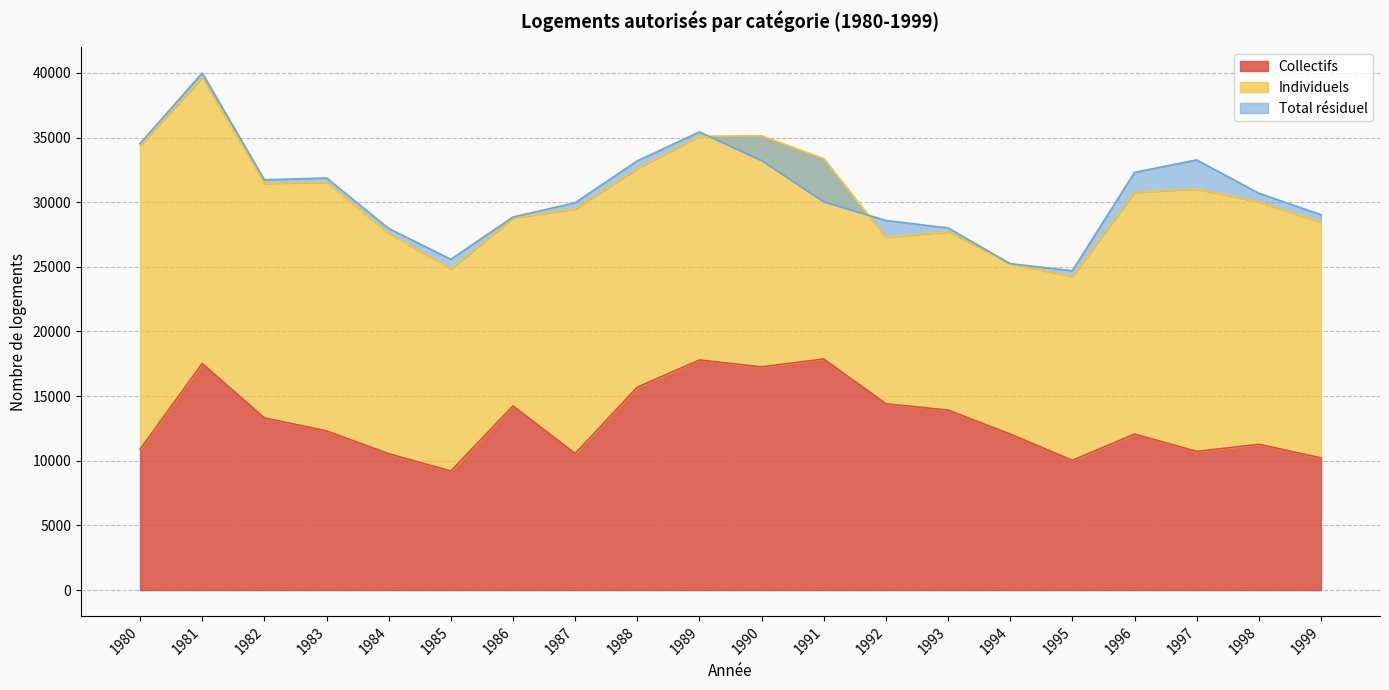

Where is the first local maximum for Collectifs?

1981